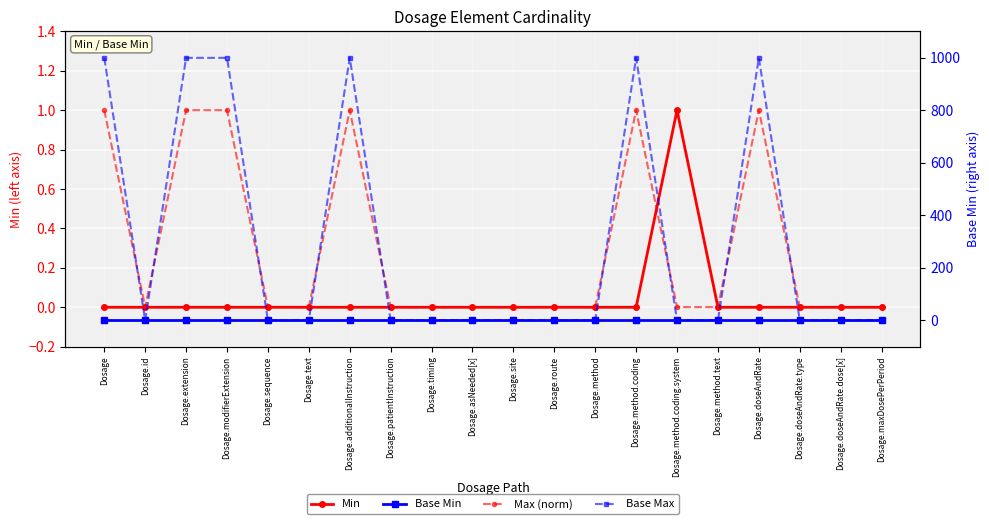

Which series ends up on top after the final intersection of Min and Max (norm)?

Max (norm)